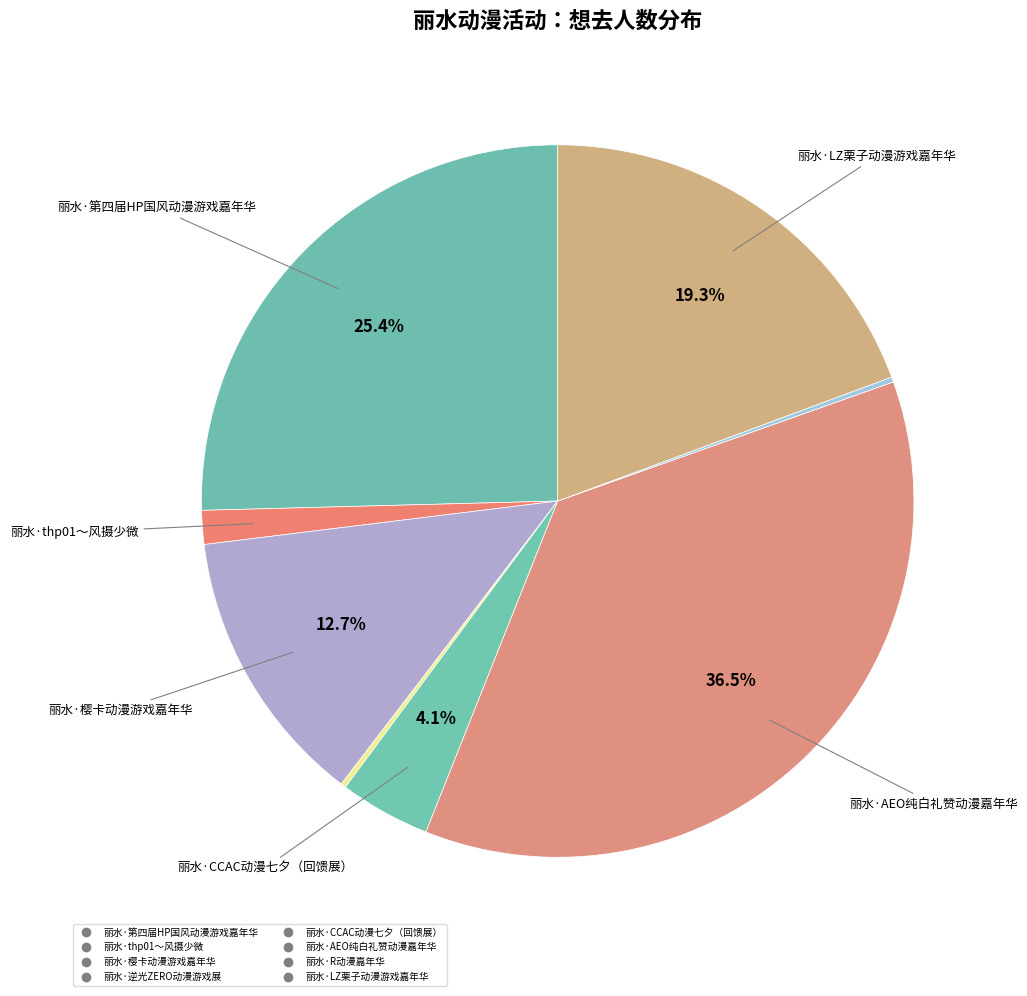

Rank the categories by value from lowest to highest.

丽水·逆光ZERO动漫游戏展, 丽水·R动漫嘉年华, 丽水·thp01～风摄少微, 丽水·CCAC动漫七夕（回馈展）, 丽水·樱卡动漫游戏嘉年华, 丽水·LZ栗子动漫游戏嘉年华, 丽水·第四届HP国风动漫游戏嘉年华, 丽水·AEO纯白礼赞动漫嘉年华